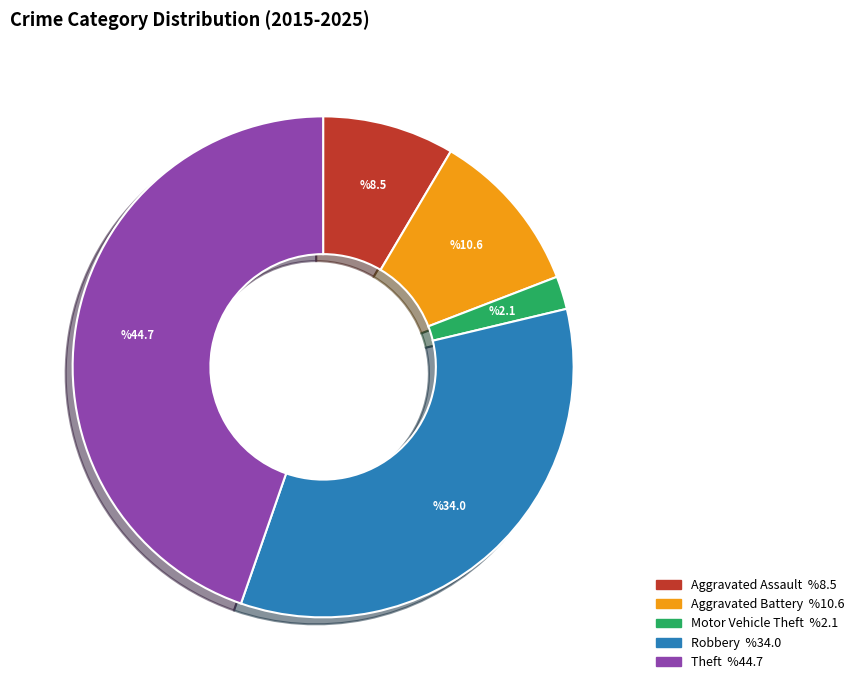

Count the number of slices in the pie.

5